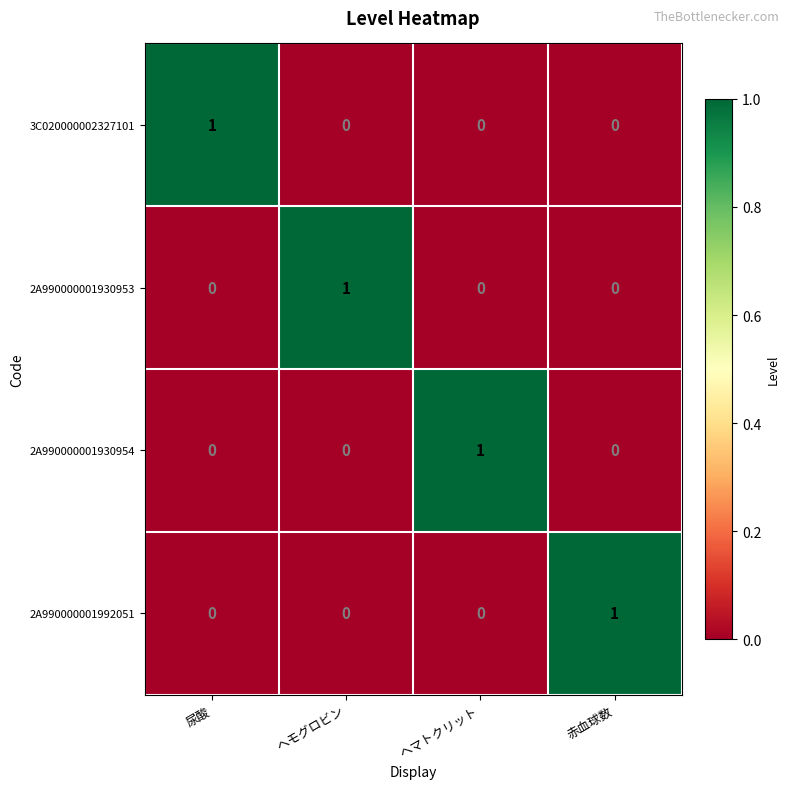

Count the 2A990000001992051 values in the range 0 to 1.

4